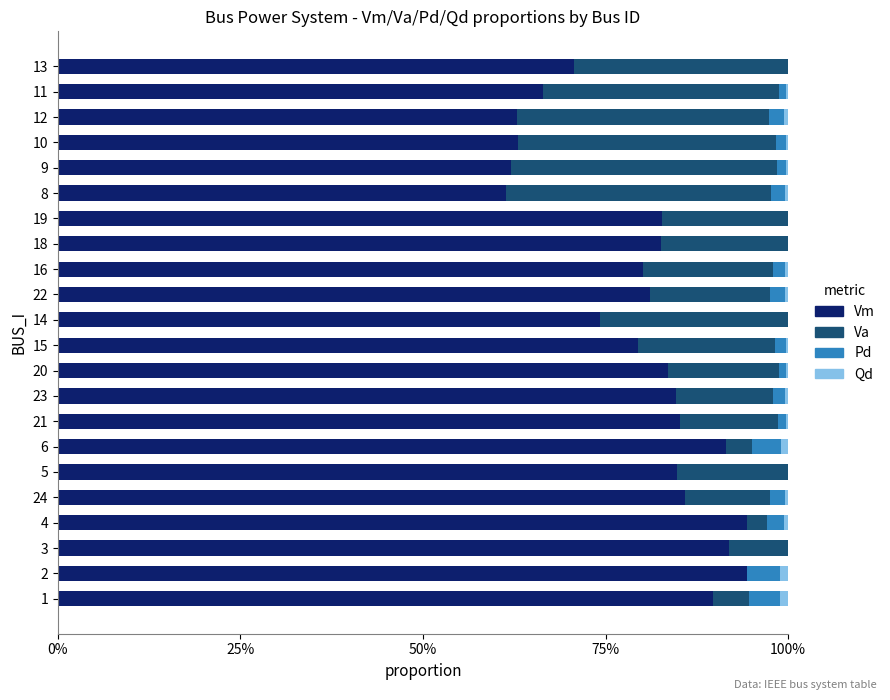

What are all the series names shown in the legend?

Vm, Va, Pd, Qd